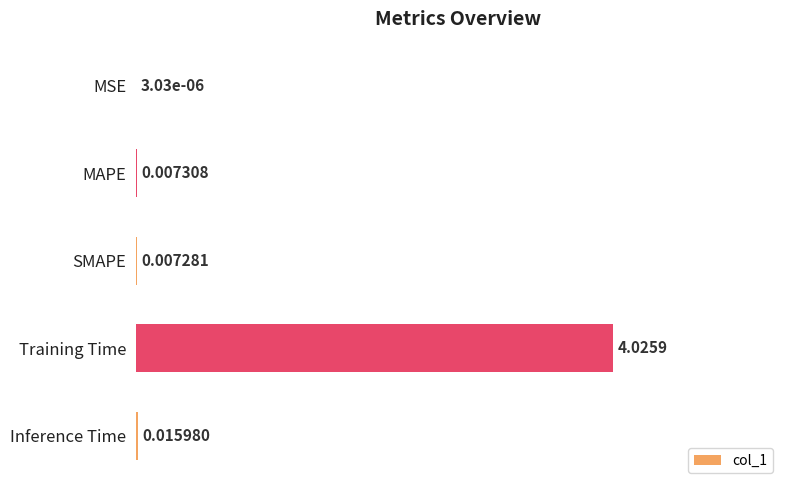

What is the sum of the values at MSE and Training Time?

1.0